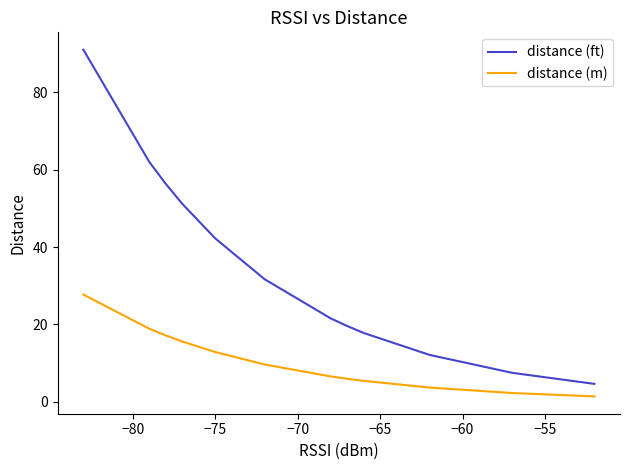

Which series has the largest range (max minus min)?

distance (ft)